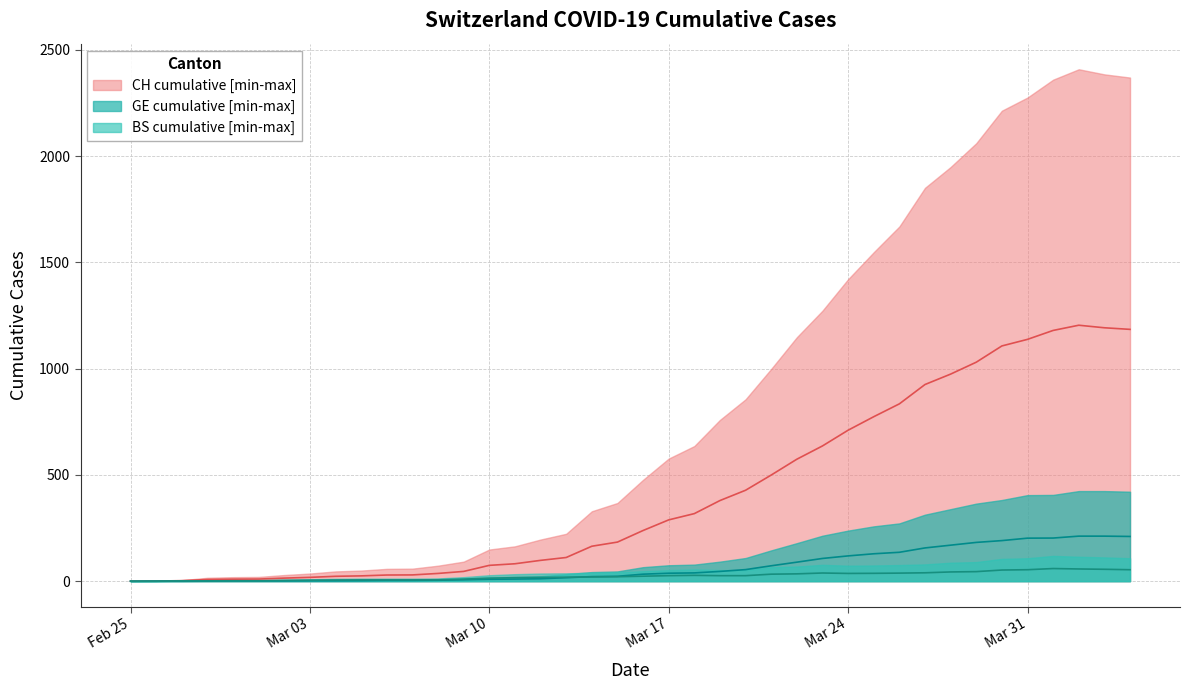

Which category has the lowest value across all series?

Feb 25